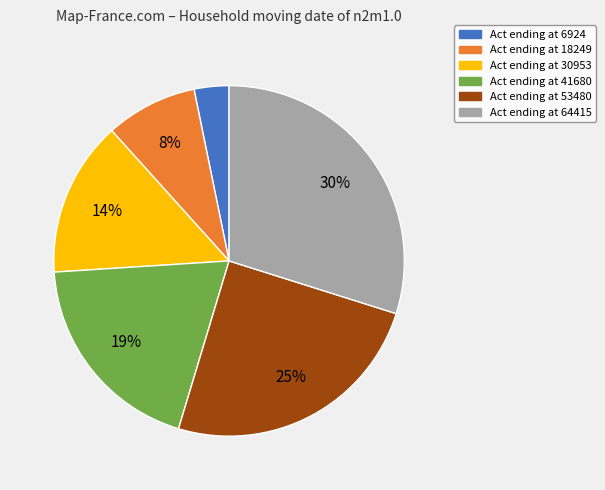

To the nearest percent, what is the difference between the largest and smallest slice percentages?

27%